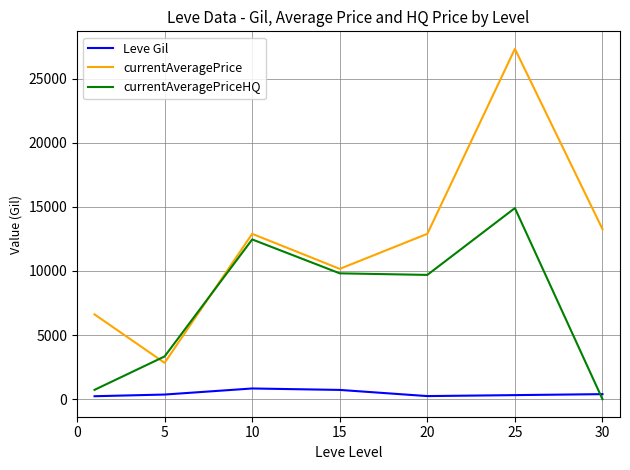

Which series ends up on top after the final intersection of currentAveragePriceHQ and Leve Gil?

Leve Gil